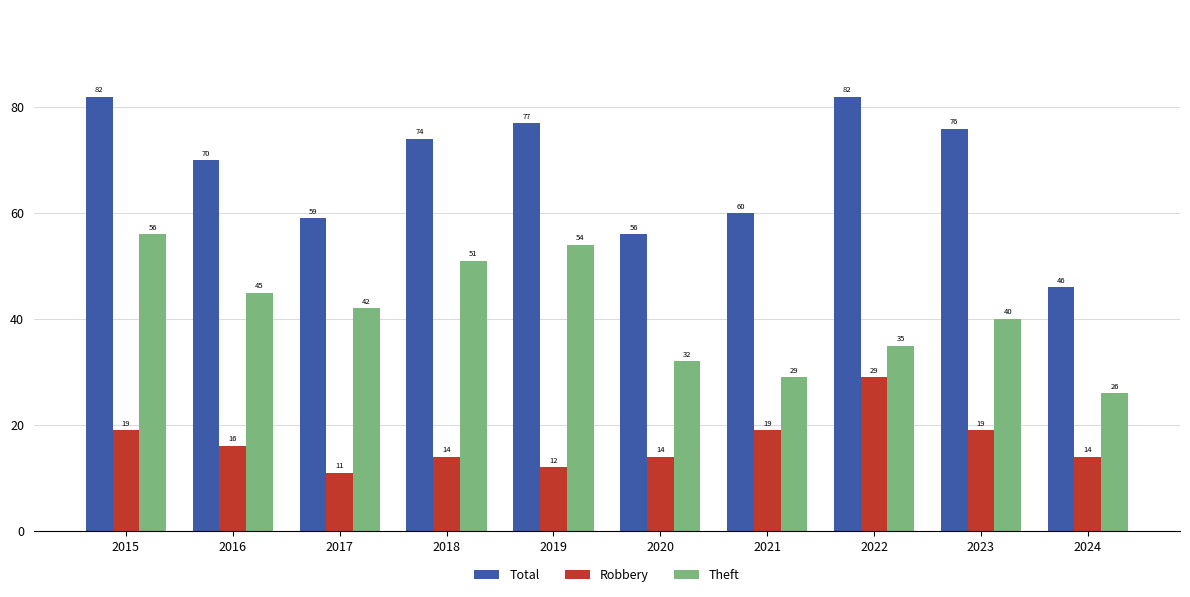

How many data points in Total are less than 74?

5